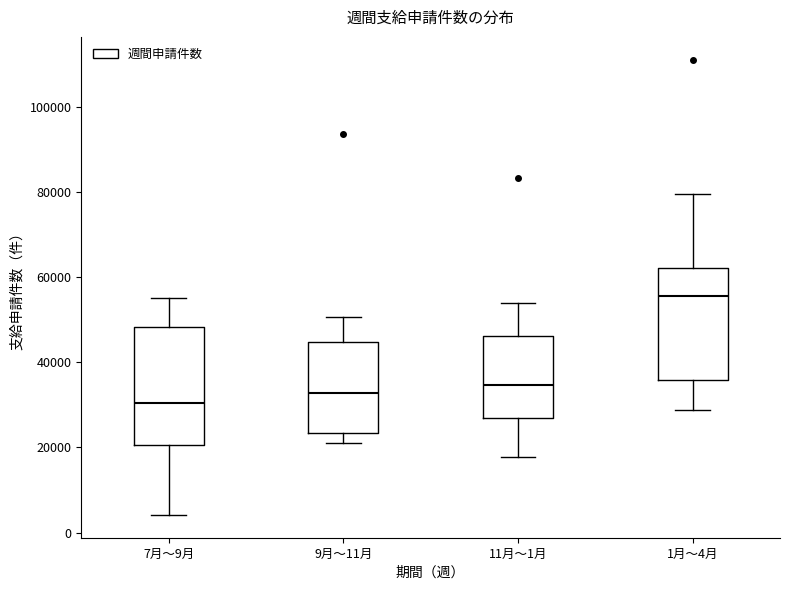

Reading left to right, read every box against the y-axis: the position of its median line, the range the box covers, and the ends of its whiskers. The values are not printed on the chart, so give them approximately, as read against the axis.

7月～9月: median 30000, box 20000 to 48000, whiskers 4000 to 56000
9月～11月: median 32000, box 24000 to 44000, whiskers 22000 to 50000
11月～1月: median 34000, box 26000 to 46000, whiskers 18000 to 54000
1月～4月: median 56000, box 36000 to 62000, whiskers 28000 to 80000